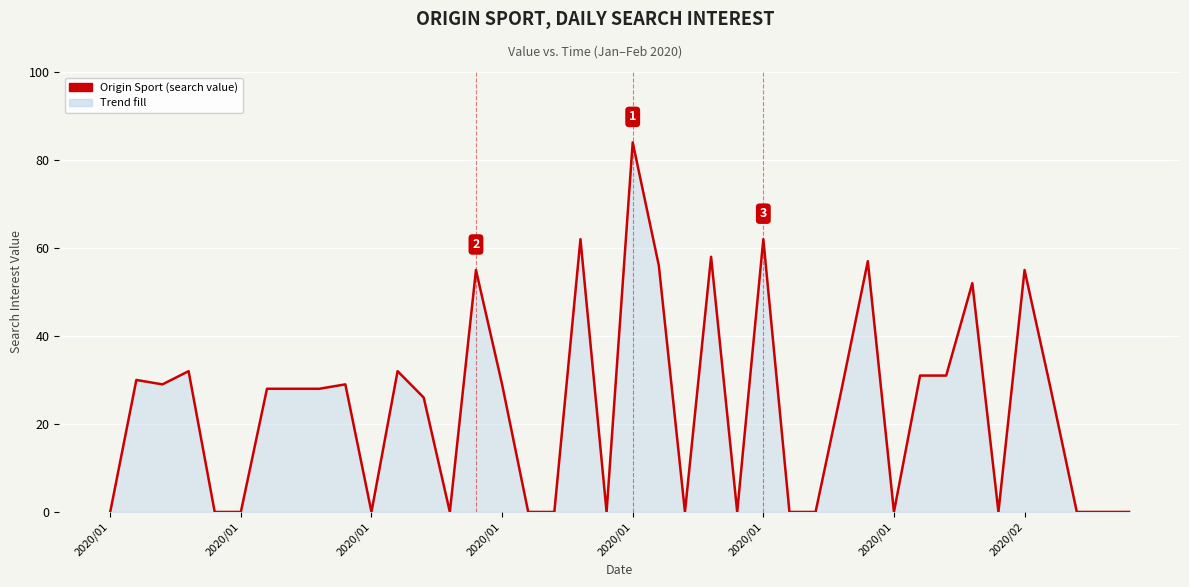

What is the difference between the maximum and minimum values?

84